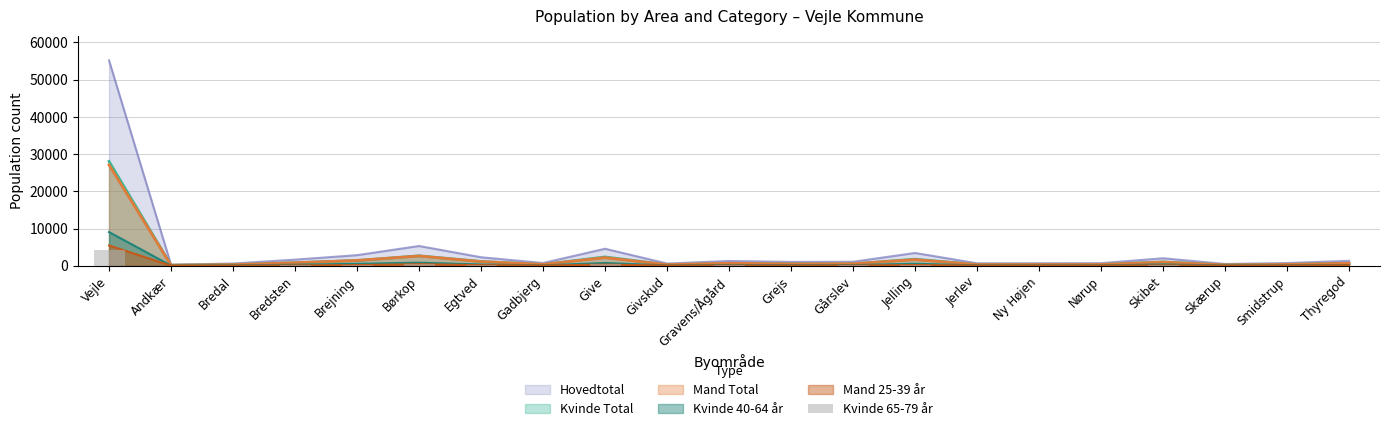

What is the value of the 6th bar from the left?

409